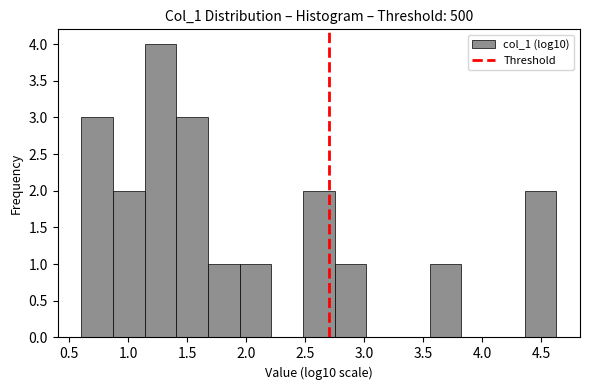

How tall is the bar that spans 1.40 to 1.70 on the x-axis? Neither the bar edges nor the heights are printed on the chart, so give them approximately, as read against the axes.

3